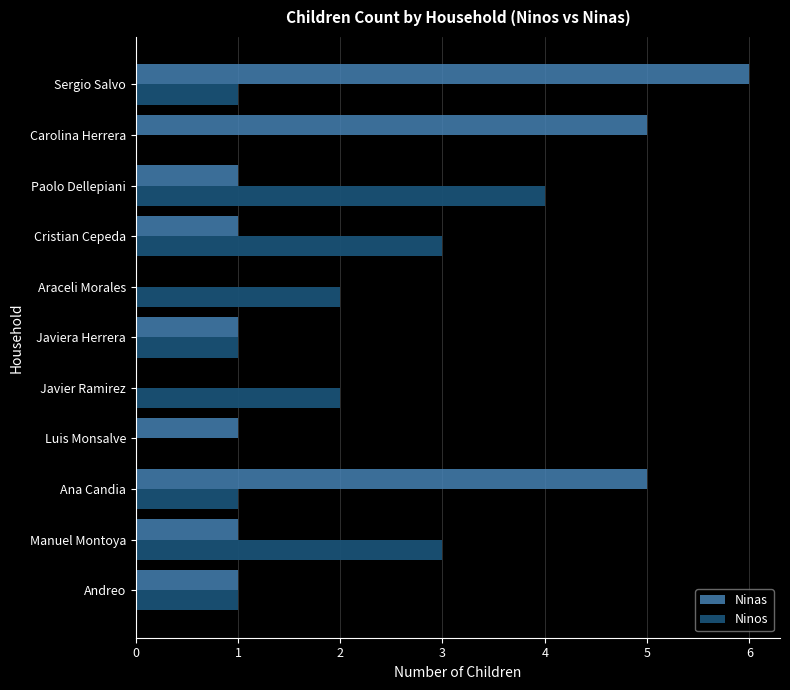

The Ninos series shows 1 at Ana Candia. True or false?

True